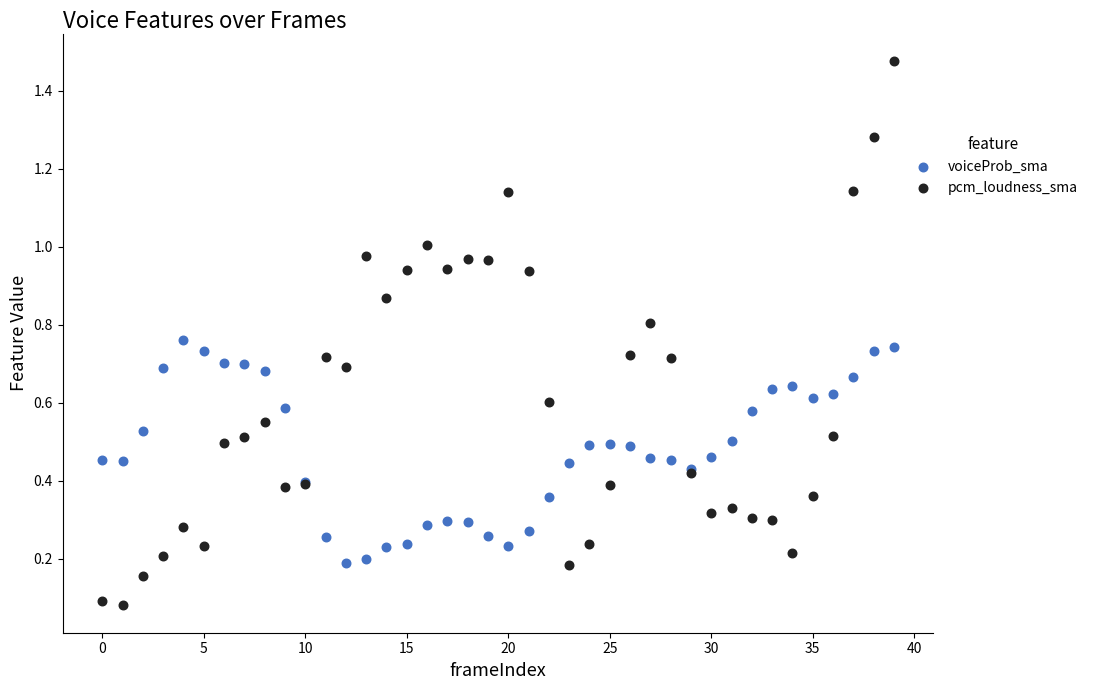

Which series reaches the maximum Y coordinate?

pcm_loudness_sma